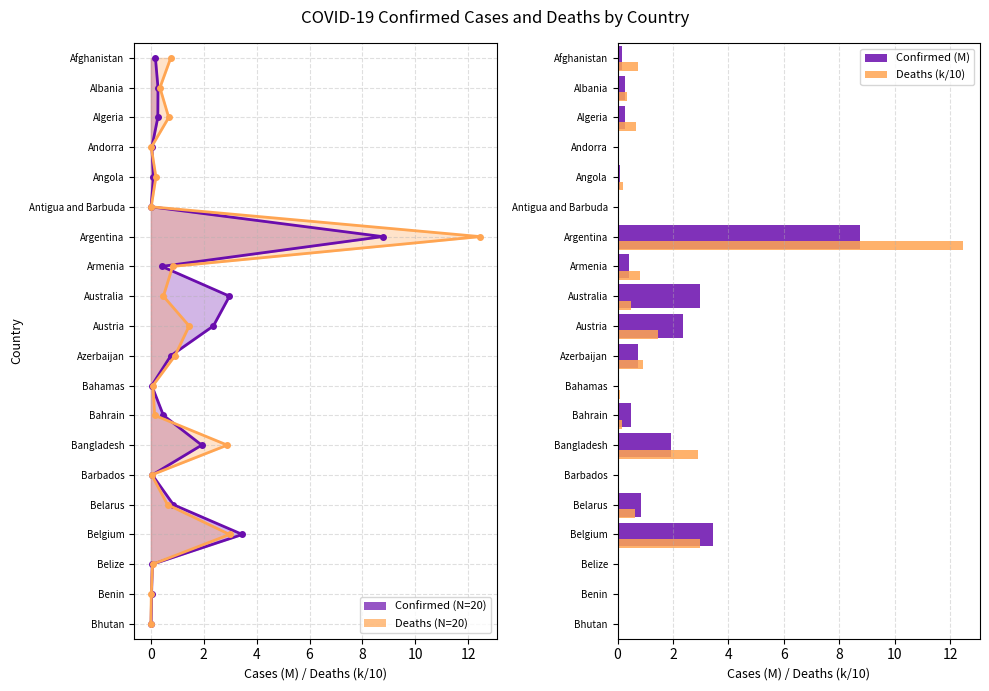

How many bars are there in total?

40